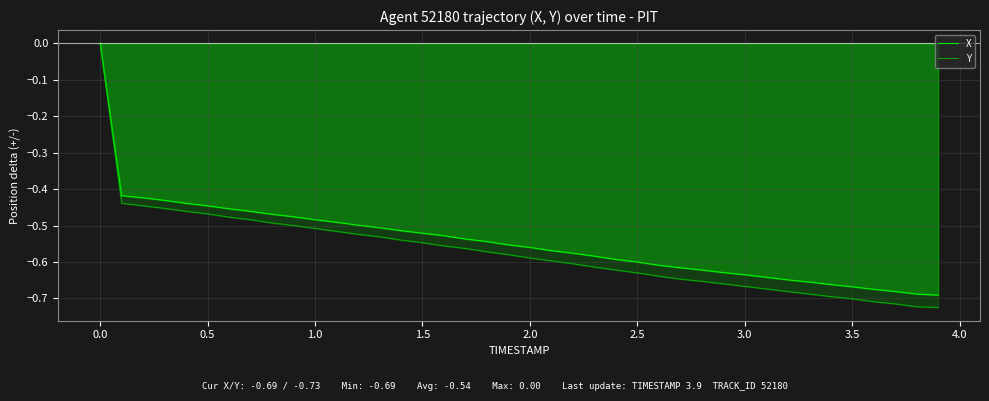

The X series shows -0.6 at 2.5. True or false?

True